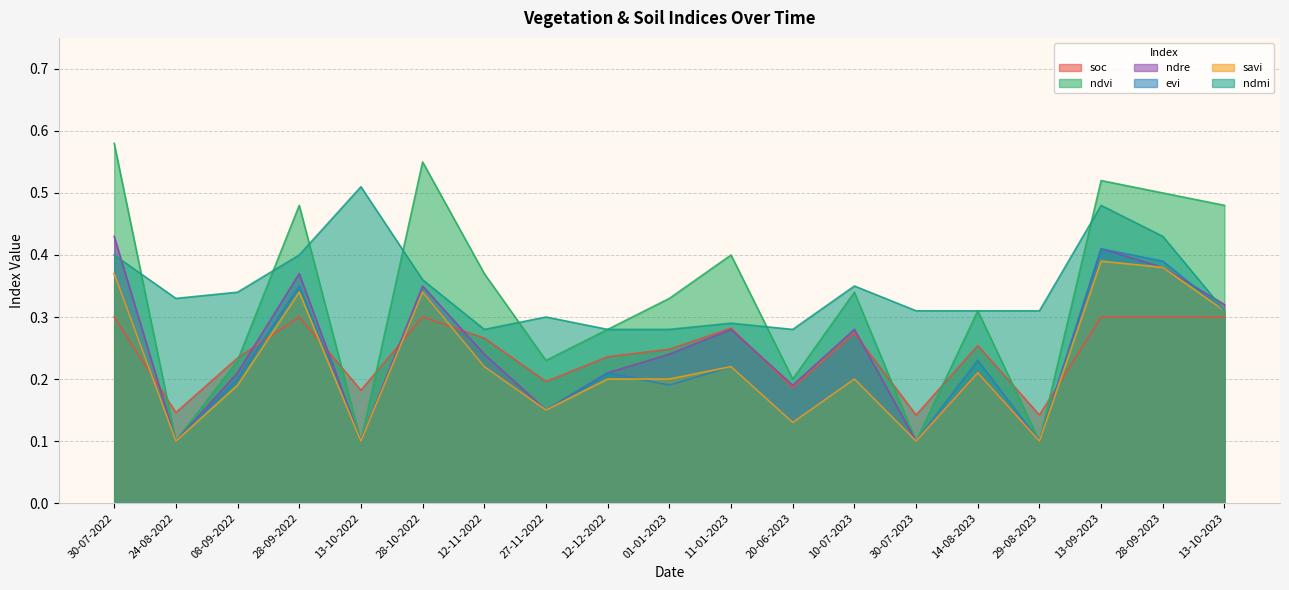

True or false: evi and ndvi intersect in this chart.

False